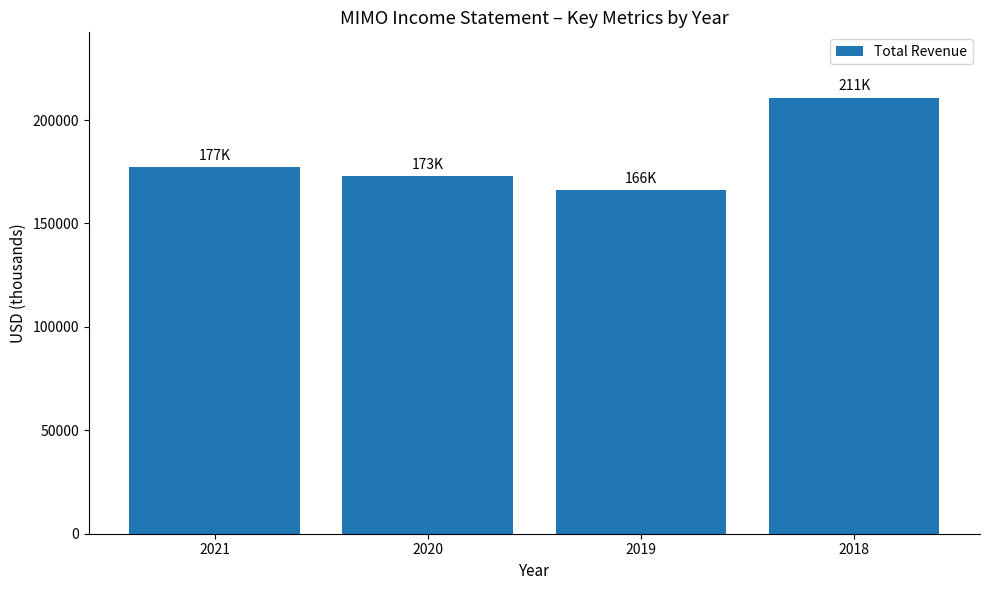

Reading left to right, what are all the values shown in this chart?

2021=177300	2020=173000	2019=166000	2018=210800